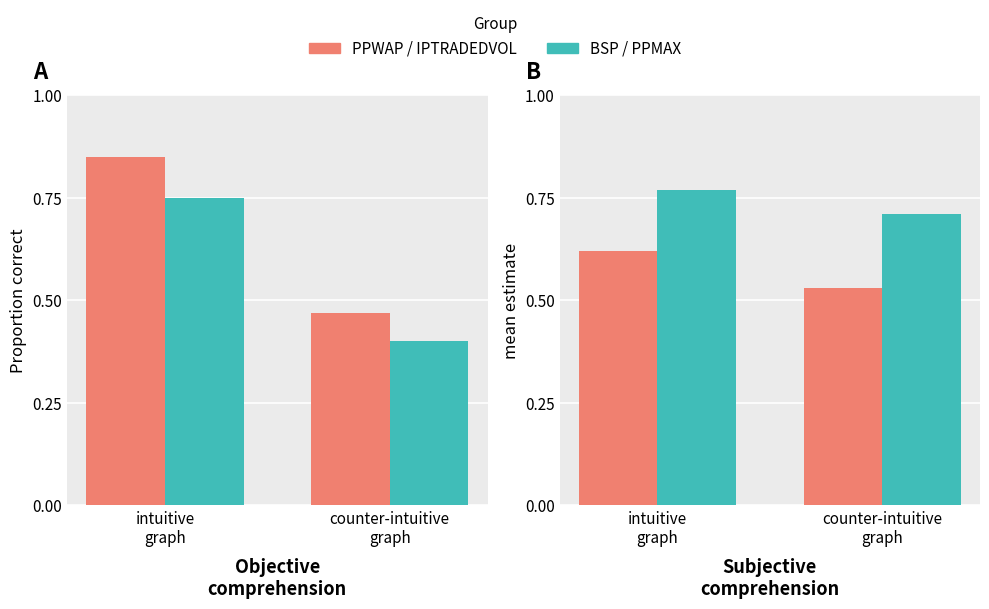

How many data points does each series have?

2